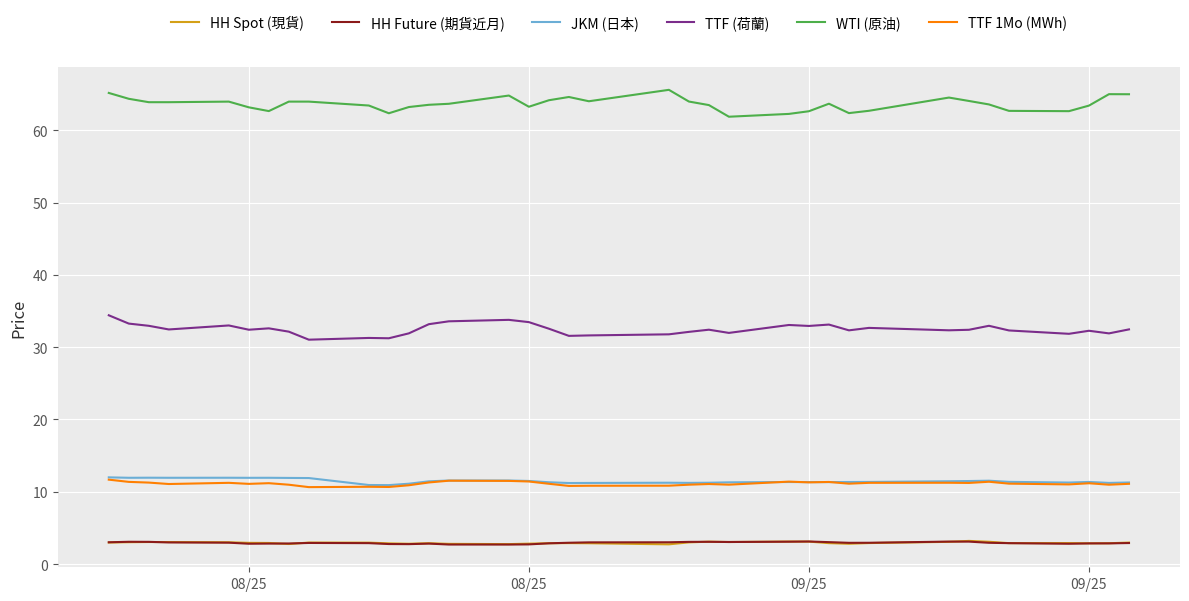

What is the maximum value shown in the chart?

65.6